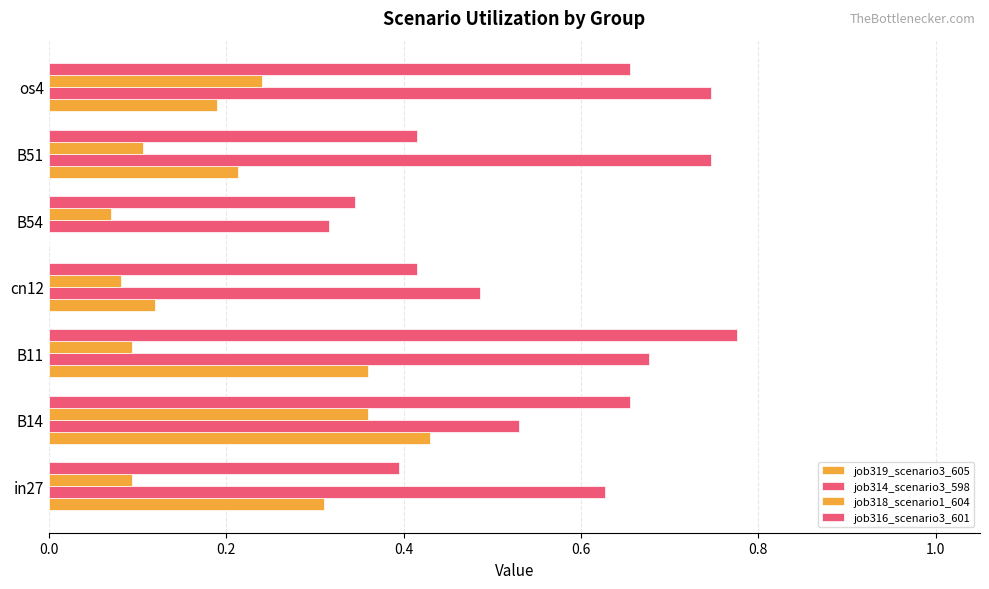

Count the number of categories in the chart.

7